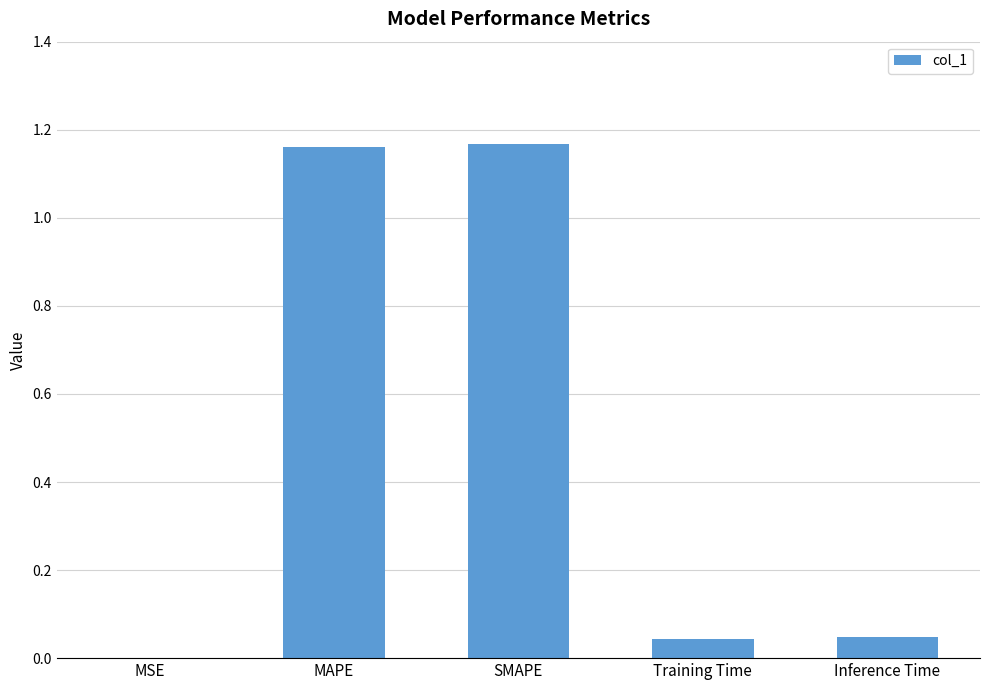

True or false: the data shows 0.0 at Inference Time.

True